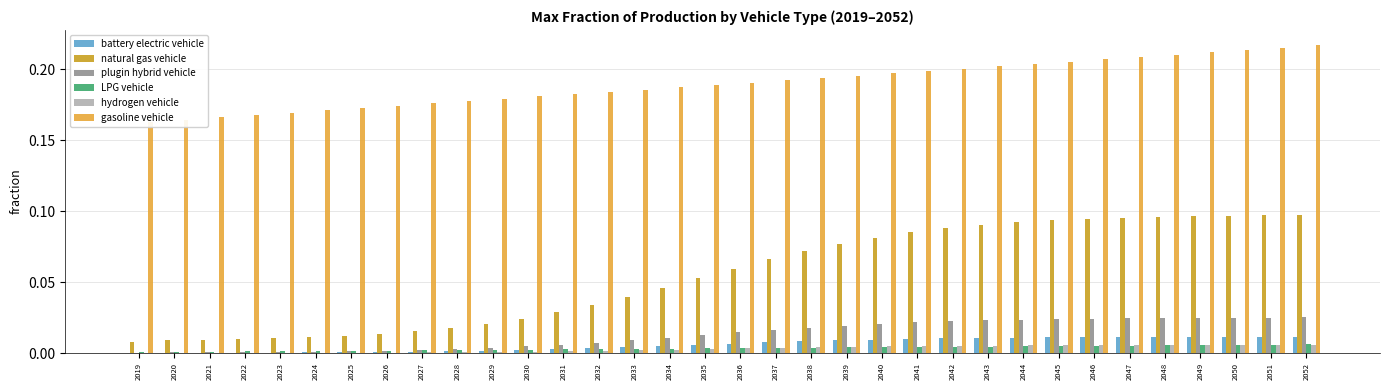

Which series changed the most between 2041 and 2050?

gasoline vehicle